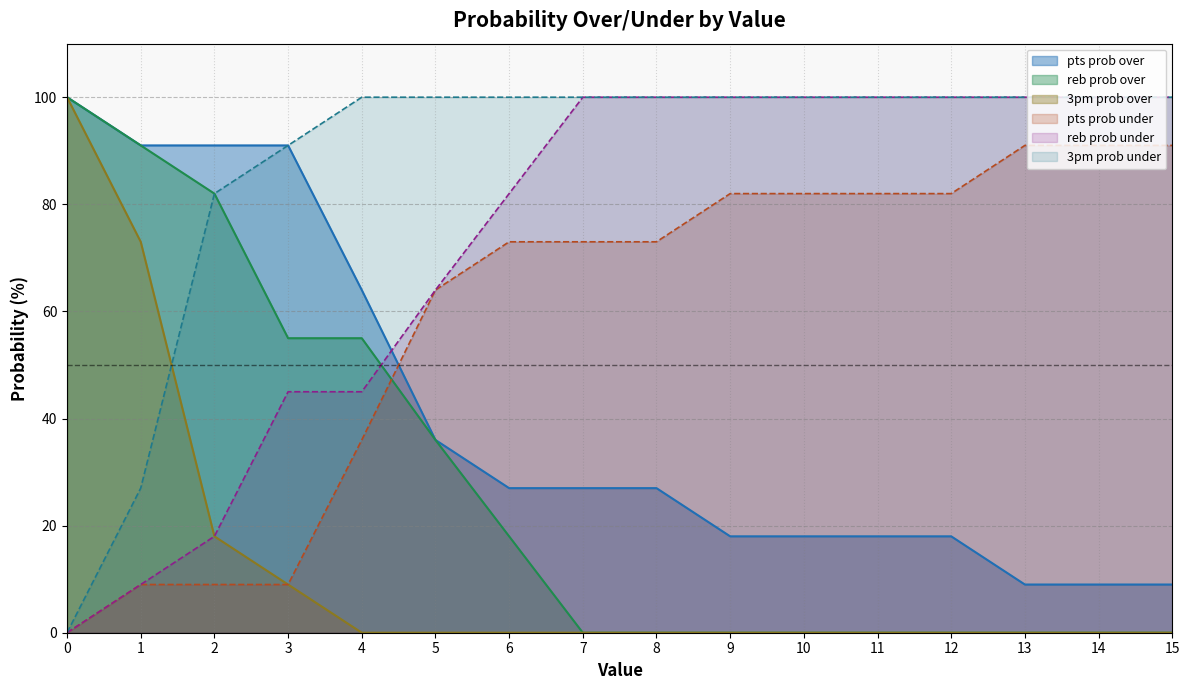

How many values in the pts prob under series exceed 73?

7